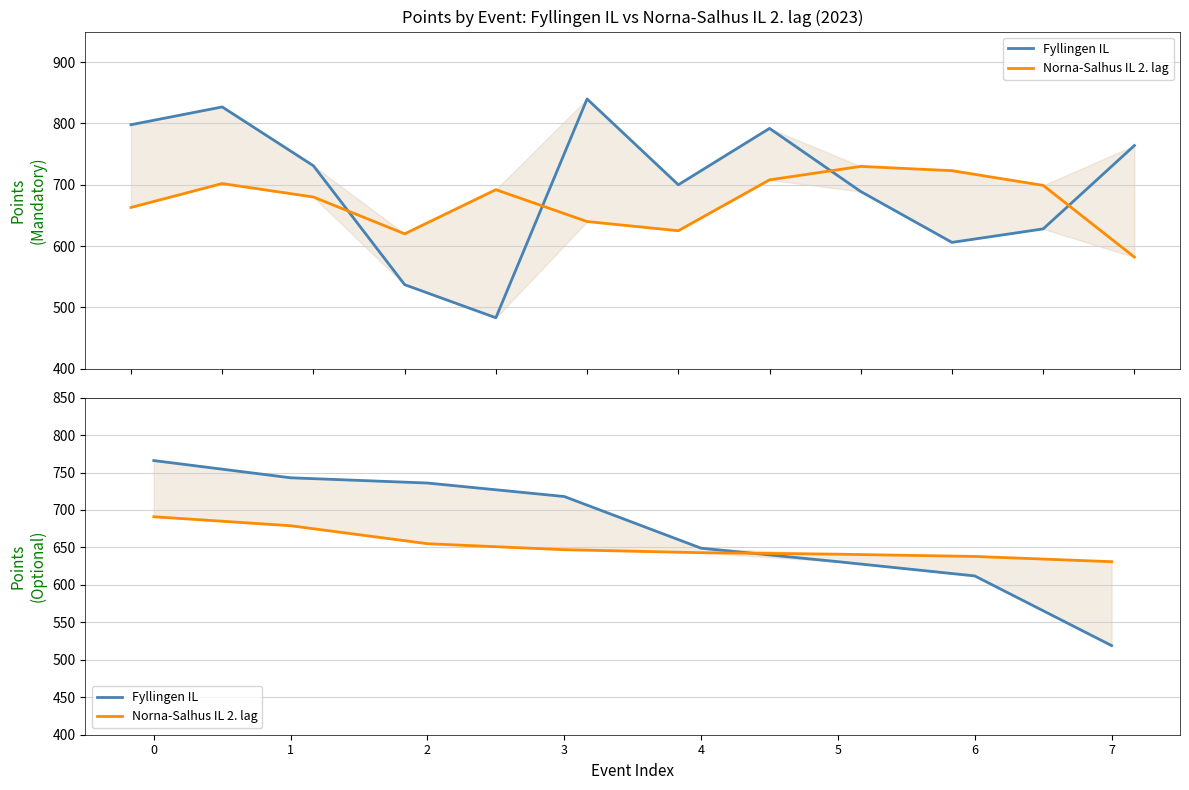

What is the difference between the highest and lowest values at 7?

112